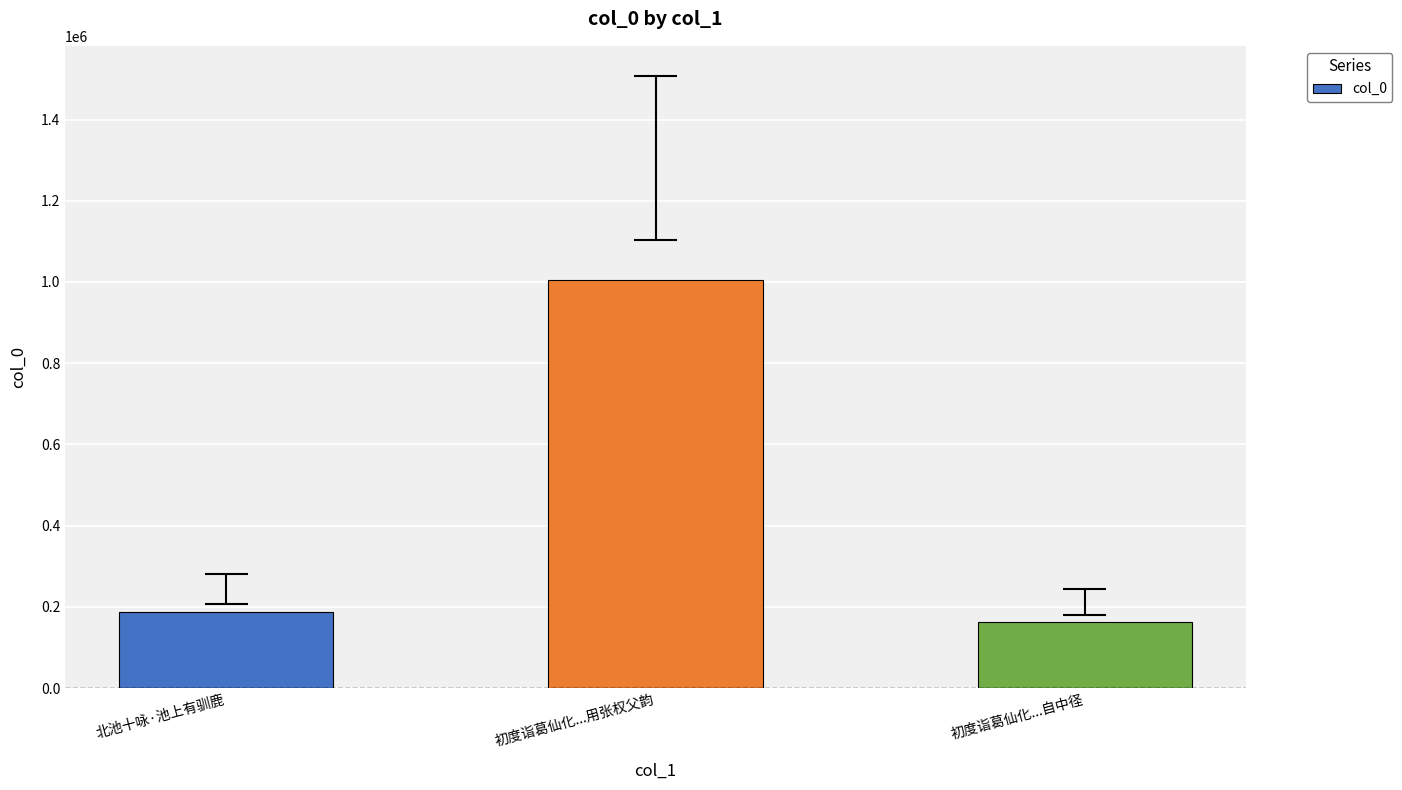

What is the smallest value displayed?

163523